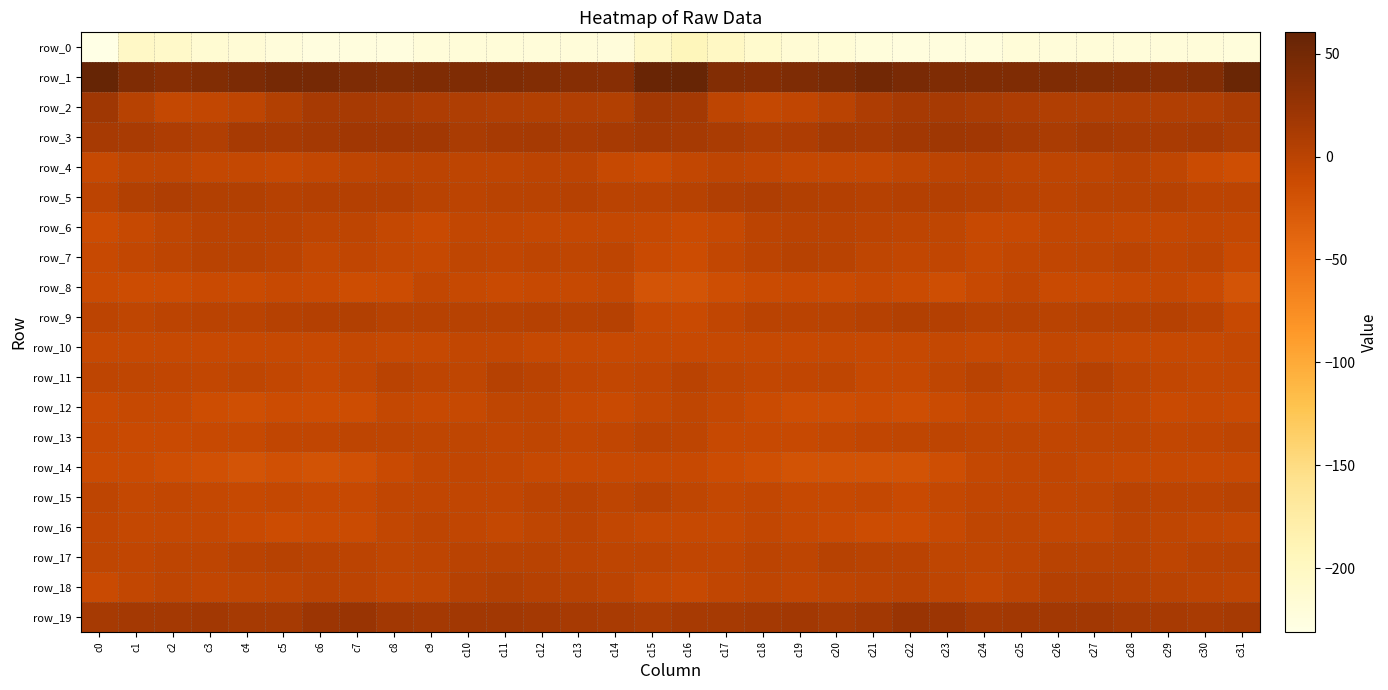

What is the smallest value displayed?

-230.8